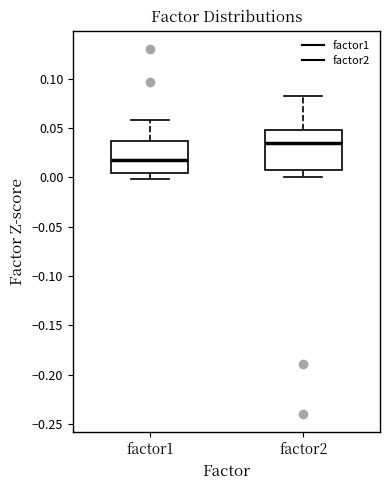

Which box's median line is the lowest?

factor1